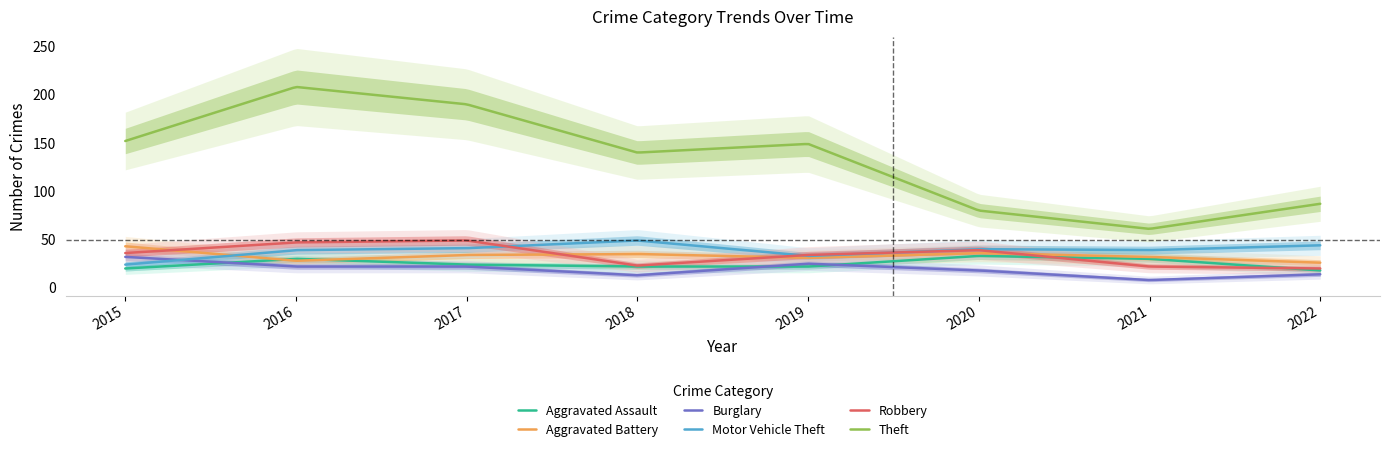

Reading right to left, transcribe all the data shown in this chart.

Aggravated Assault: 18	30	33	22	22	24	30	20
Aggravated Battery: 26	32	36	31	35	34	28	43
Burglary: 14	8	18	25	13	22	22	32
Motor Vehicle Theft: 44	39	40	33	49	41	39	24
Robbery: 20	22	39	34	23	49	47	36
Theft: 87	61	80	149	140	190	208	152